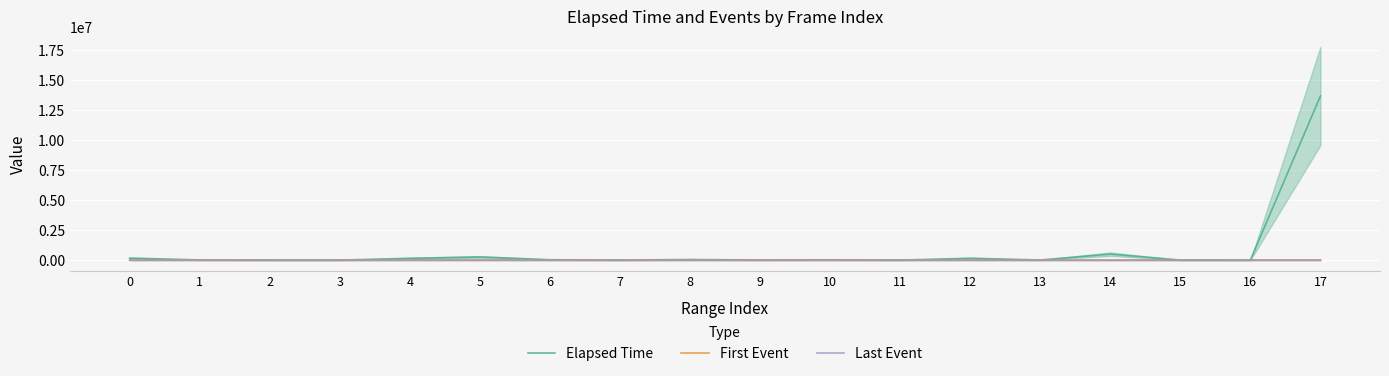

What are all the series names shown in the legend?

Elapsed Time, First Event, Last Event